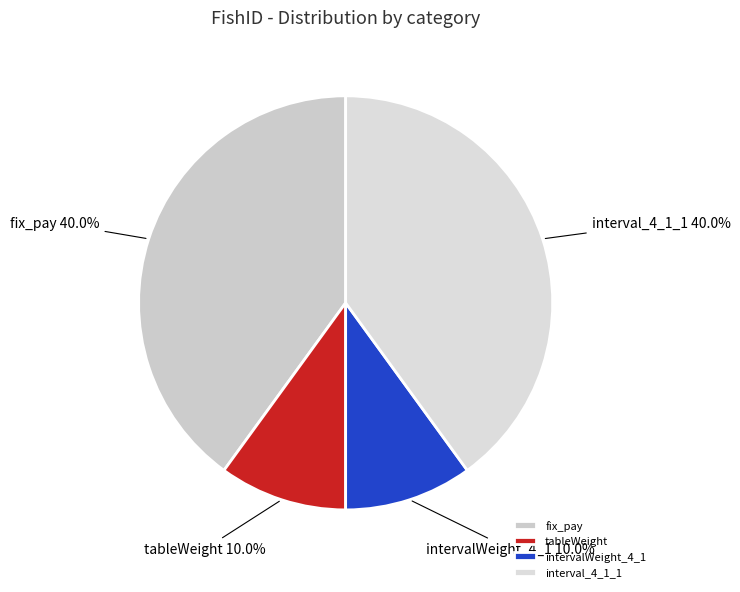

What portion of the pie excludes fix_pay?

60.0%